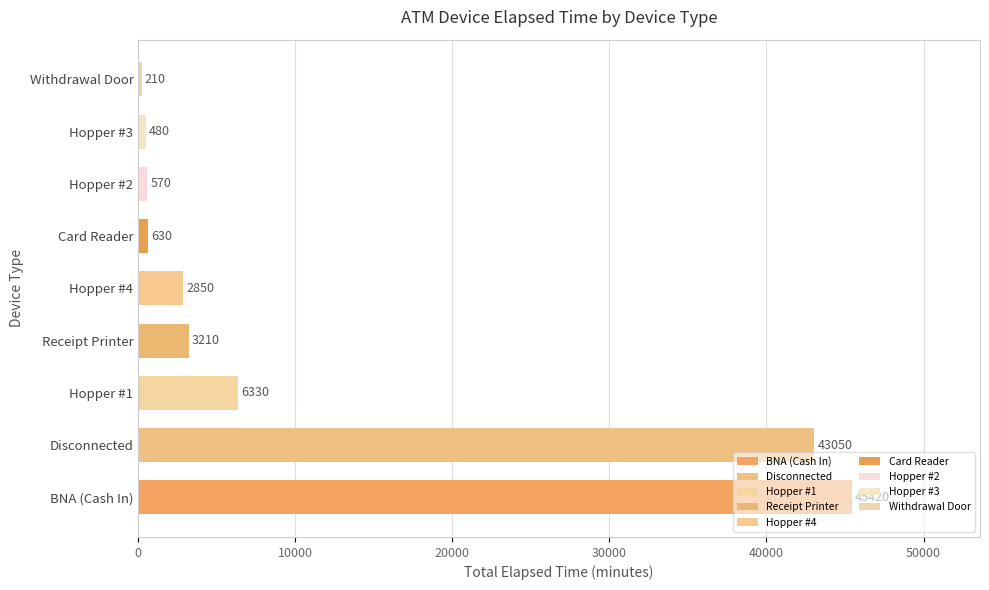

What is the ratio of the value at Receipt Printer to the value at Card Reader?

5.1